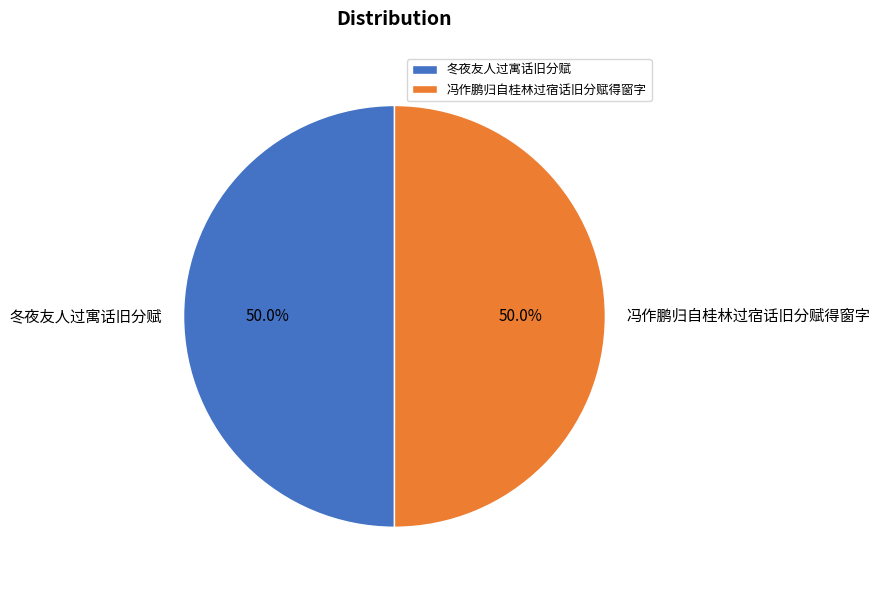

Is the sum of 冯作鹏归自桂林过宿话旧分赋得窗字 and 冬夜友人过寓话旧分赋 greater than half?

Yes